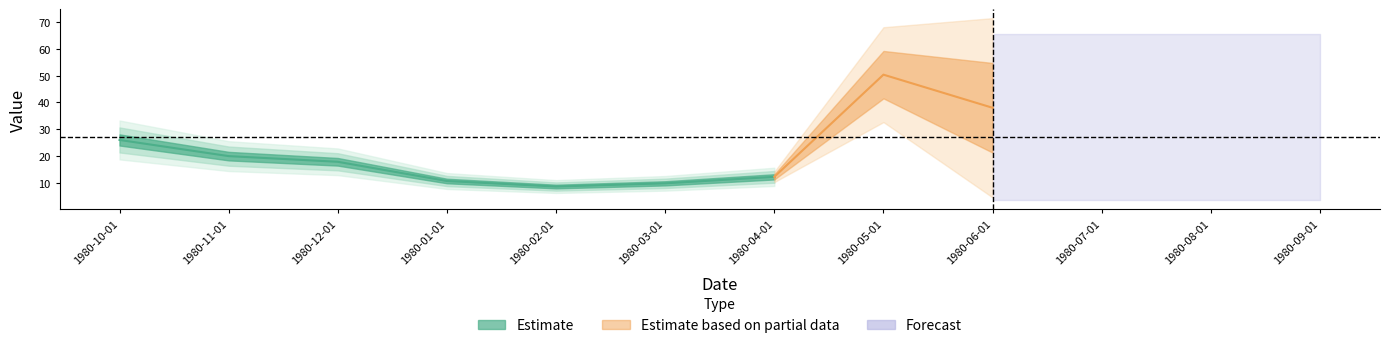

Count the number of values greater than 25.

6